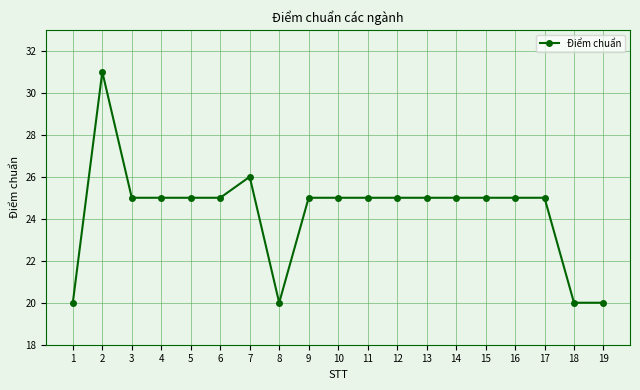

What value does the data have at 18?

20